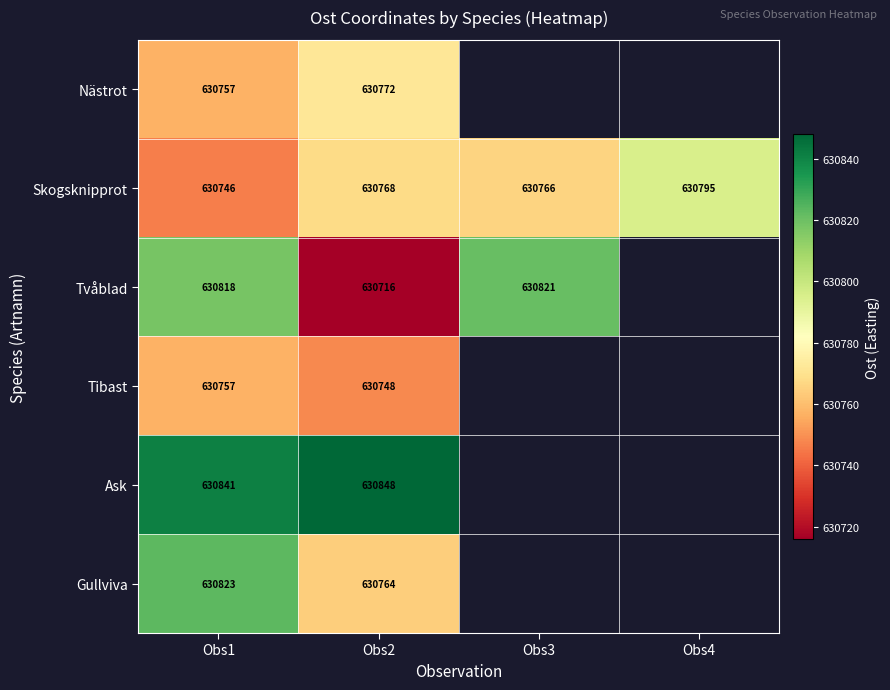

The value of Skogsknipprot at Obs1 is 954597.8. True or false?

False